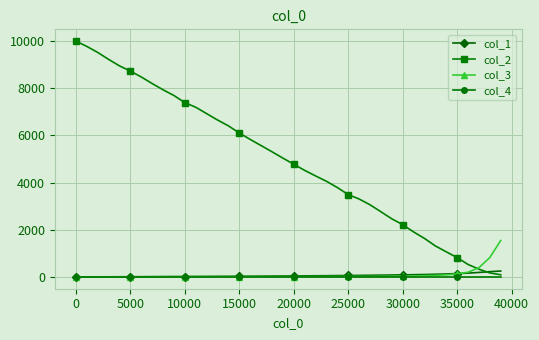

Which series has the largest range (max minus min)?

col_2